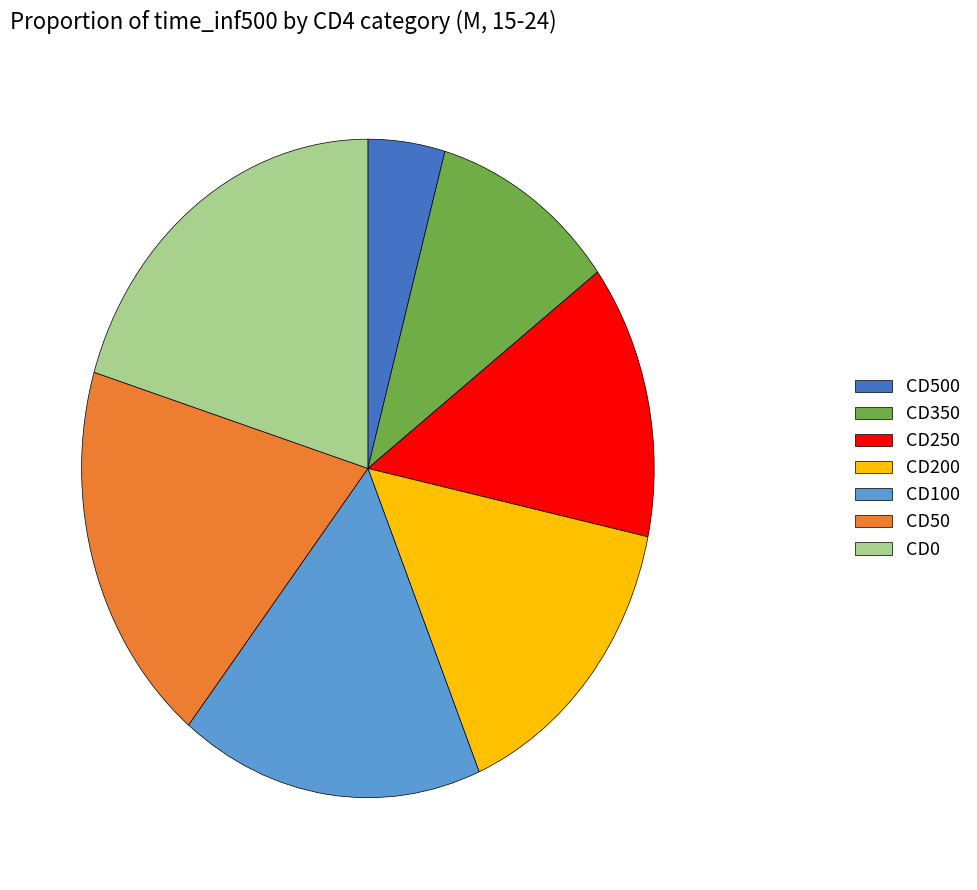

Count the number of slices in the pie.

7